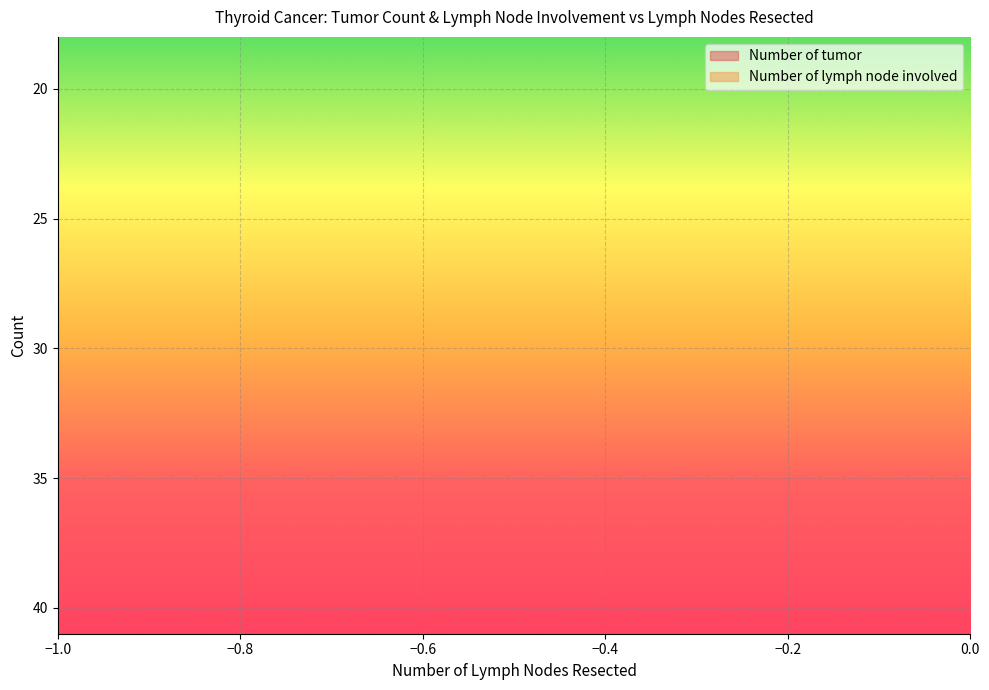

The Number of tumor series shows 0 at 4. True or false?

False